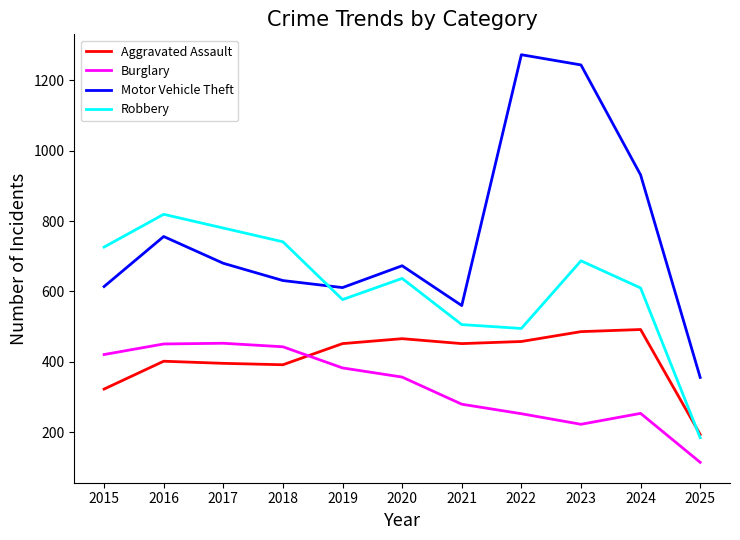

The Burglary series shows 584 at 2019. True or false?

False